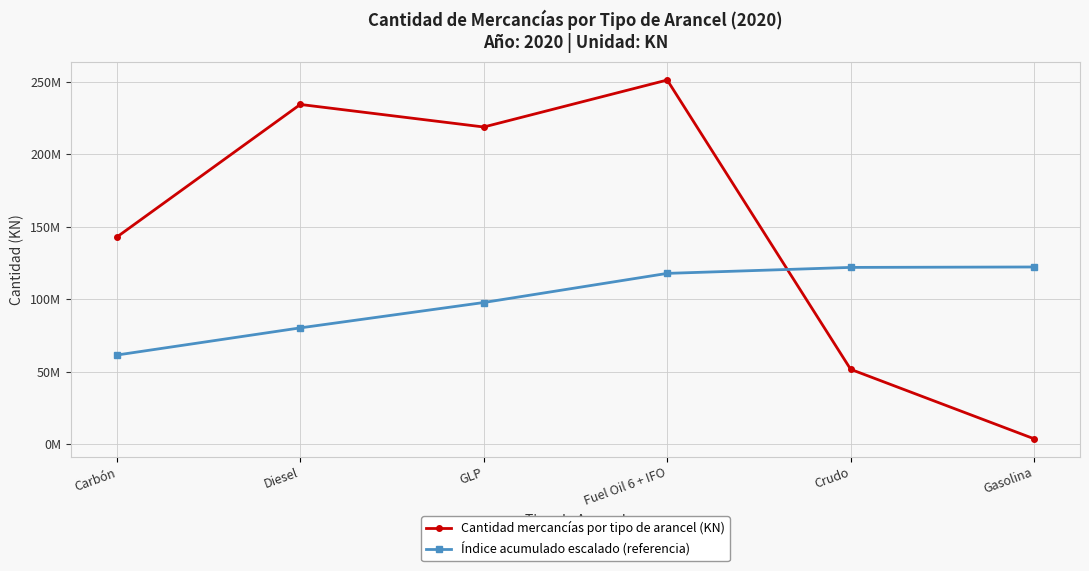

What are all the series names shown in the legend?

Cantidad mercancías por tipo de arancel (KN), Índice acumulado escalado (referencia)